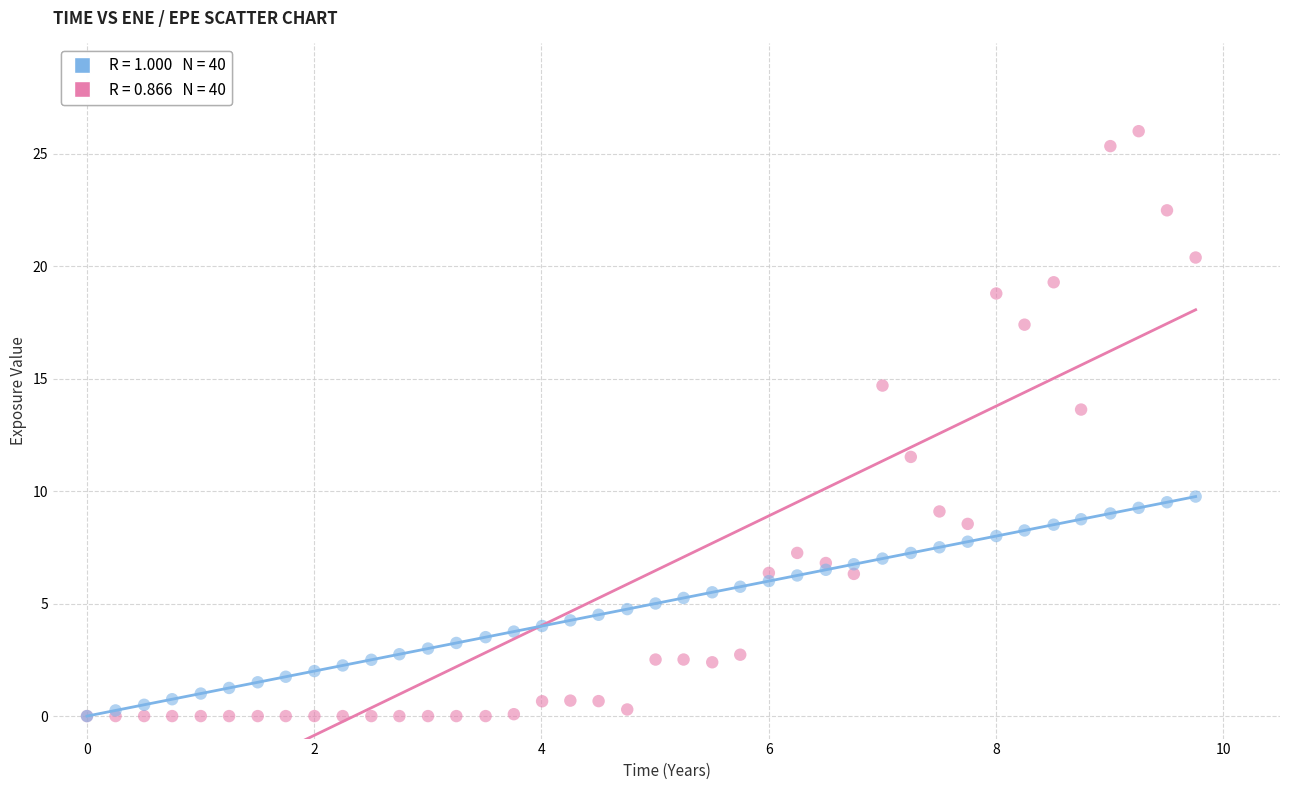

Across all series, what Y value is closest to 12?

11.5